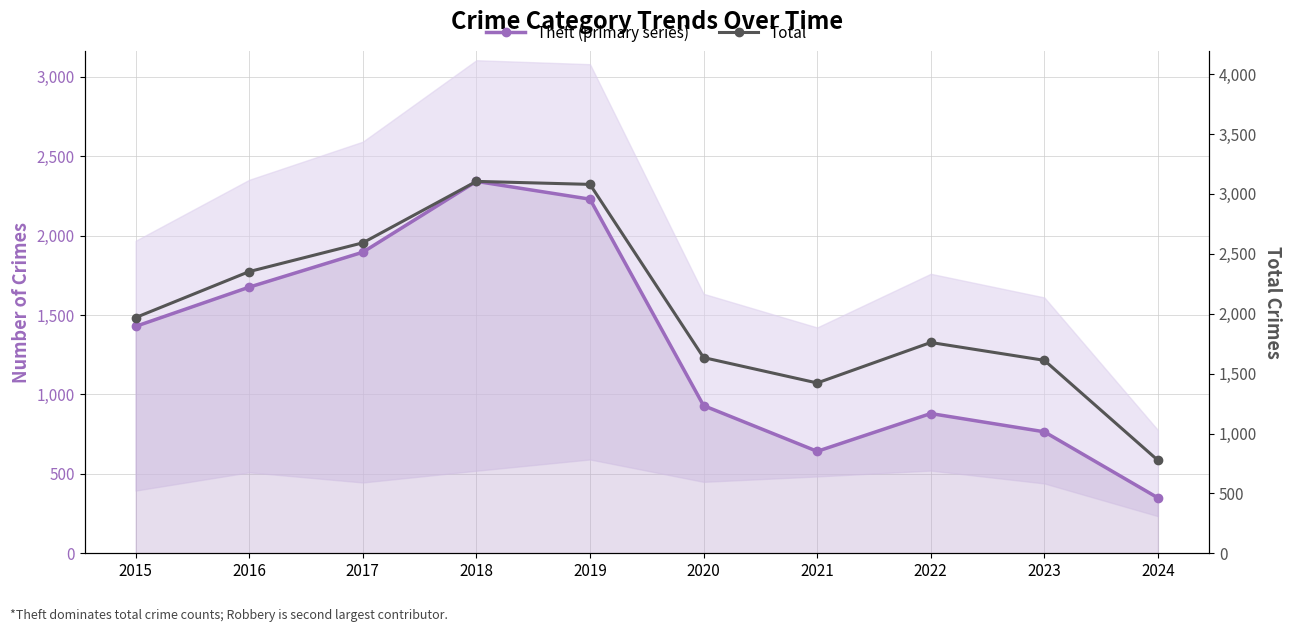

True or false: Theft (primary series) and Total intersect in this chart.

False